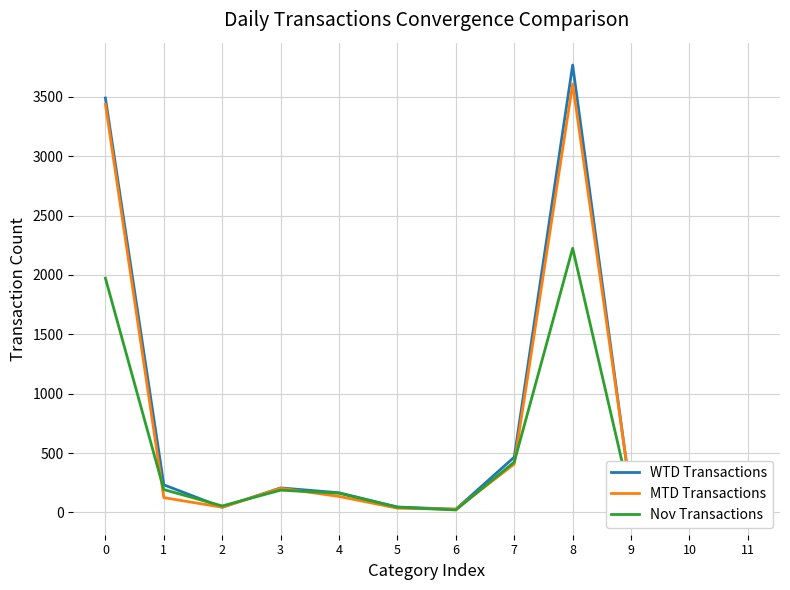

At which category is the sum across all series the highest?

8